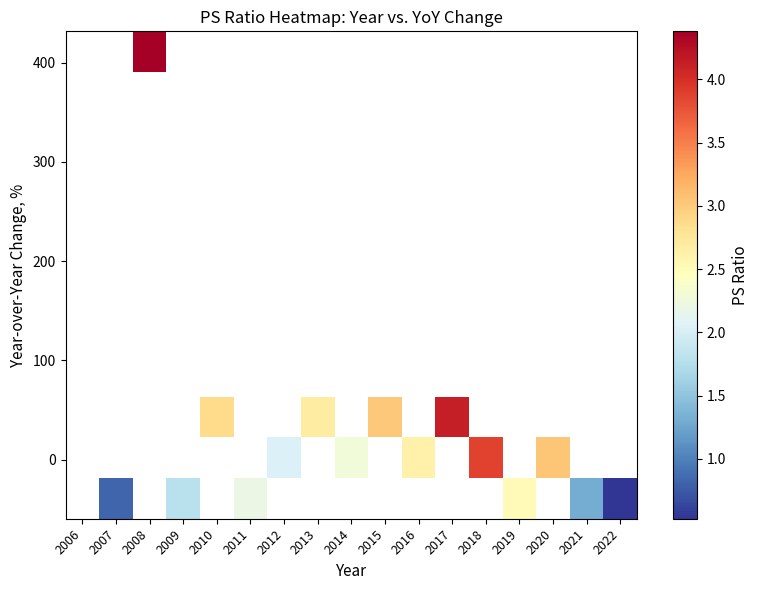

Which has a higher value, 2014 or 2019?

2019